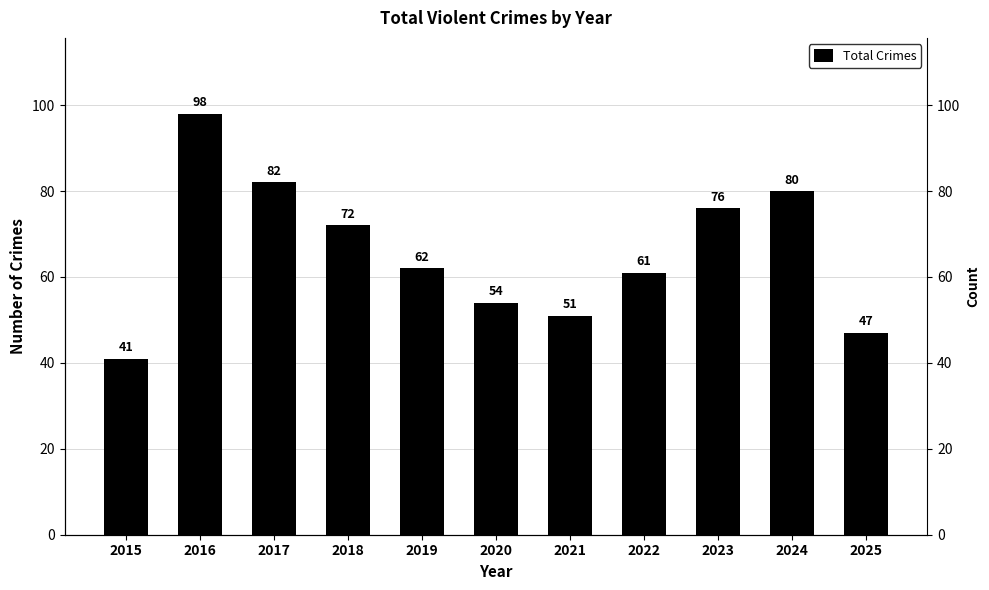

What is the value of the 10th bar from the left?

80